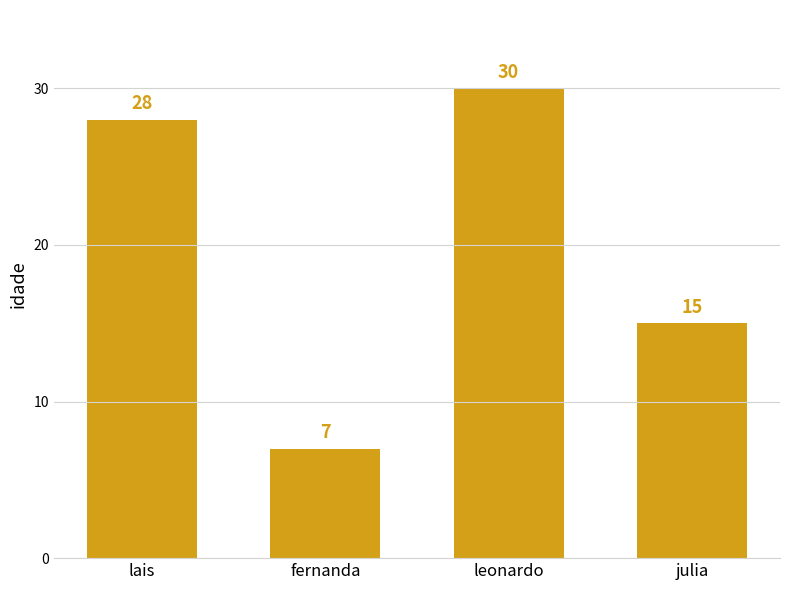

At which label is the value closest to 18?

julia